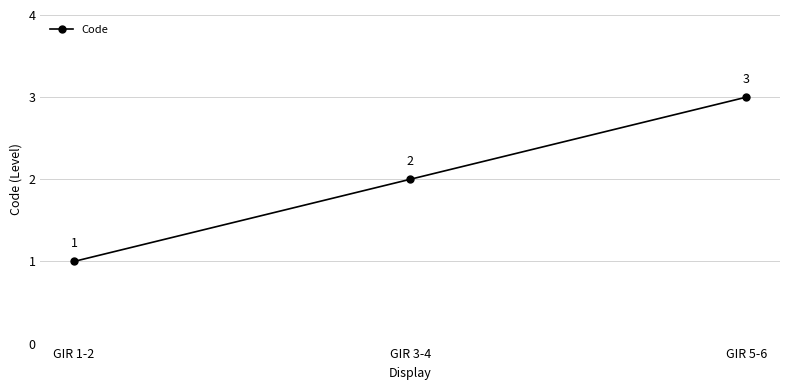

Is it true that the value at GIR 3-4 is 3?

False